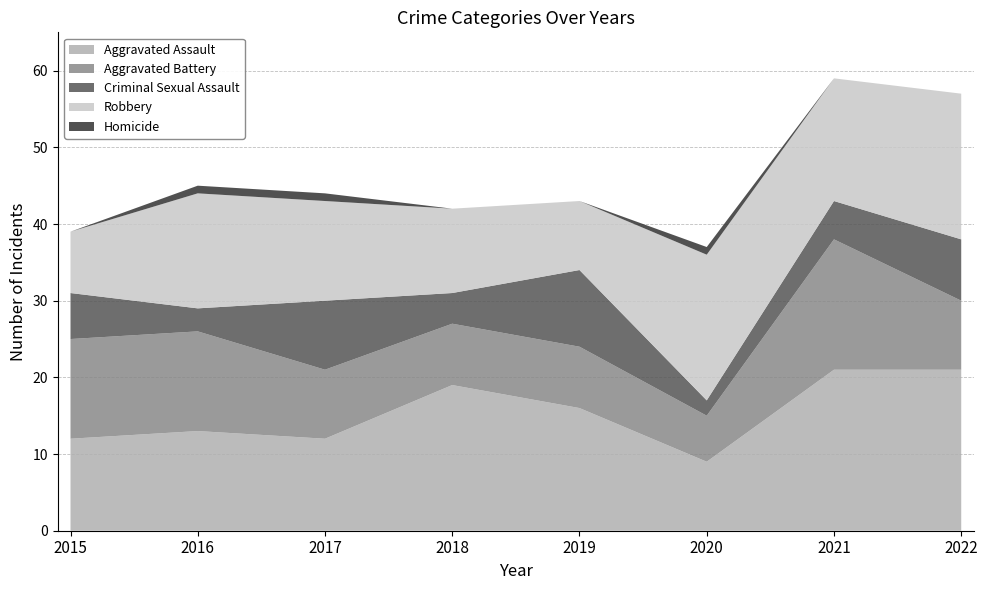

True or false: Aggravated Battery (cumul.) has a value of 7 at 2018.

False